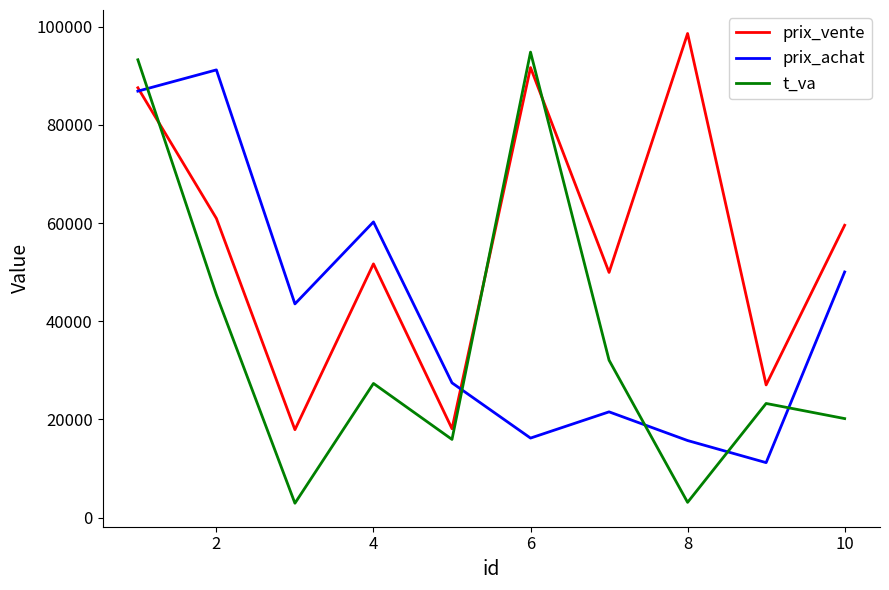

In prix_vente, how many points are lower than both neighbors (excluding endpoints)?

4